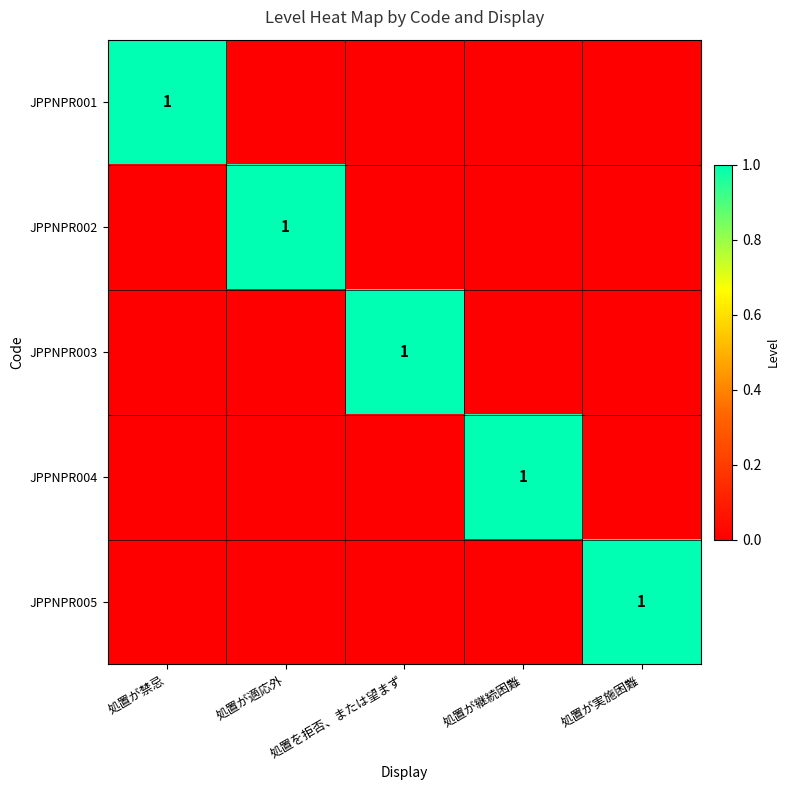

At how many categories does at least one series exceed 0?

5